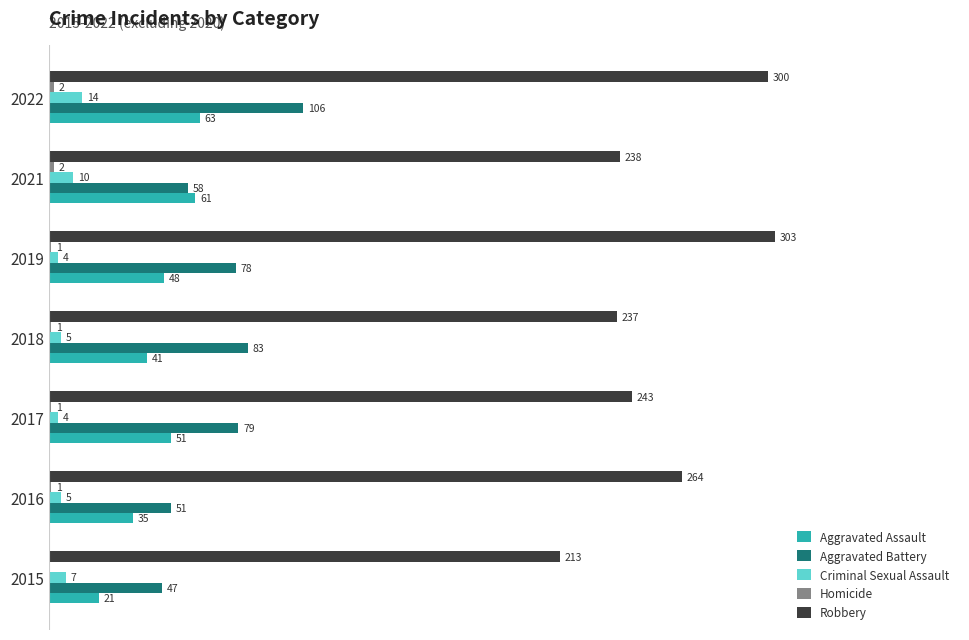

Is the value of Robbery at 2015 greater than the value of Criminal Sexual Assault at 2019?

Yes